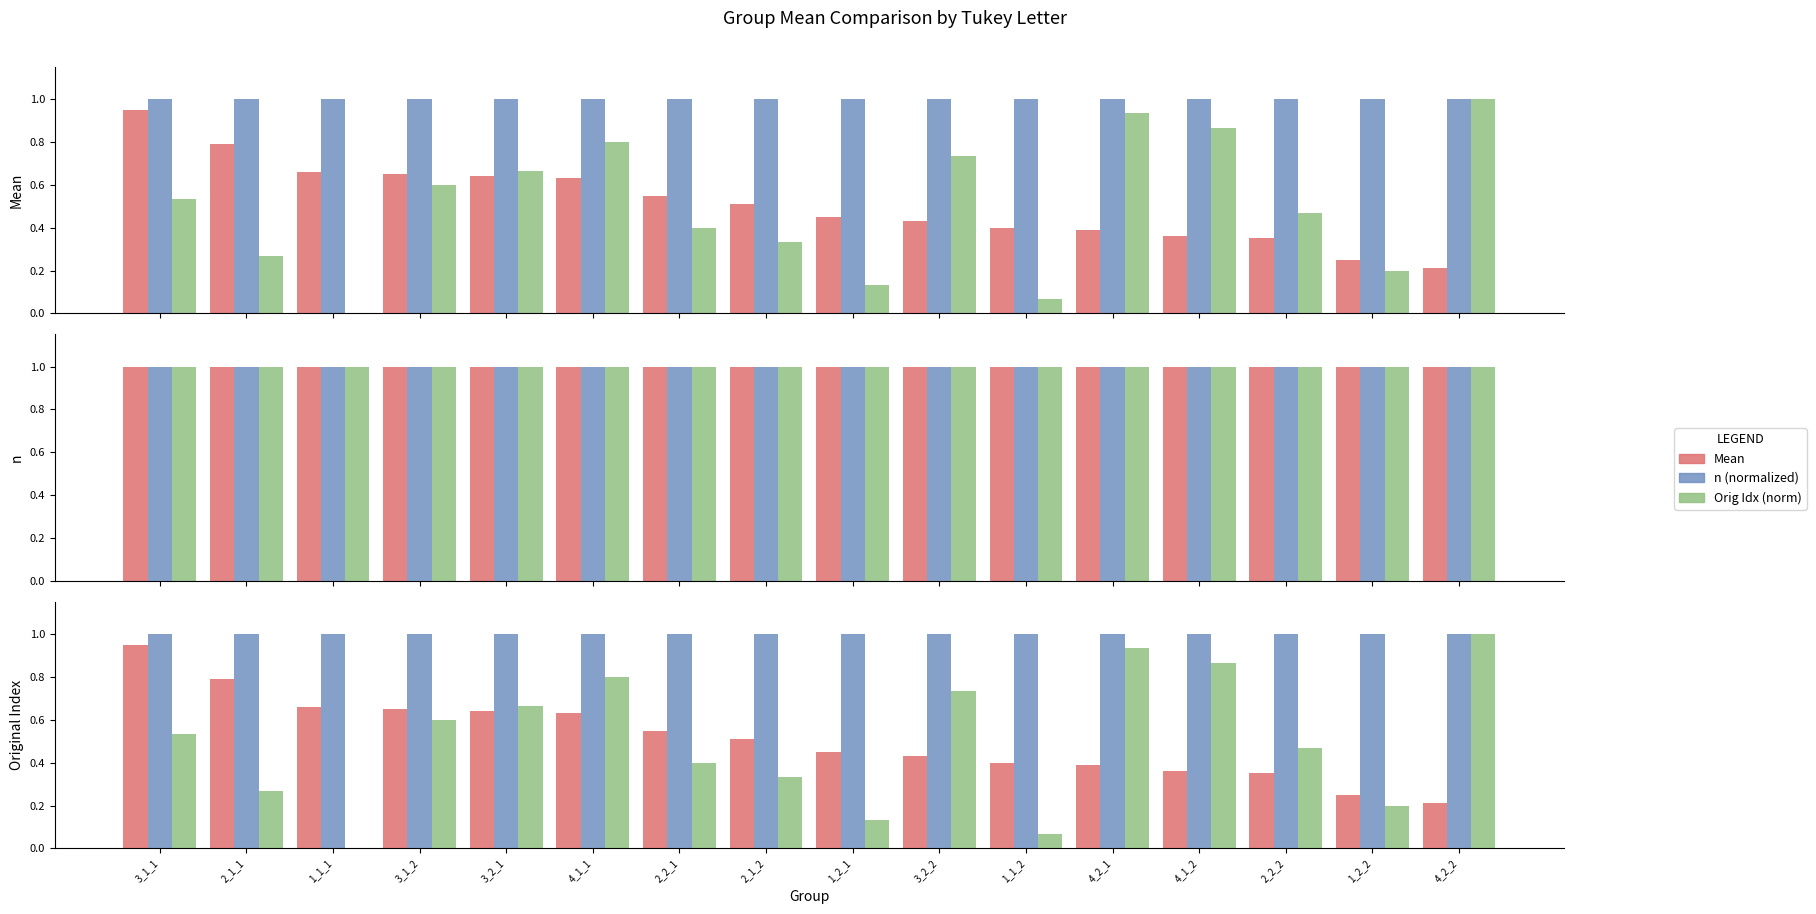

Is the value of n at 1_2_1 greater than the value of n (norm) at 2_1_2?

No